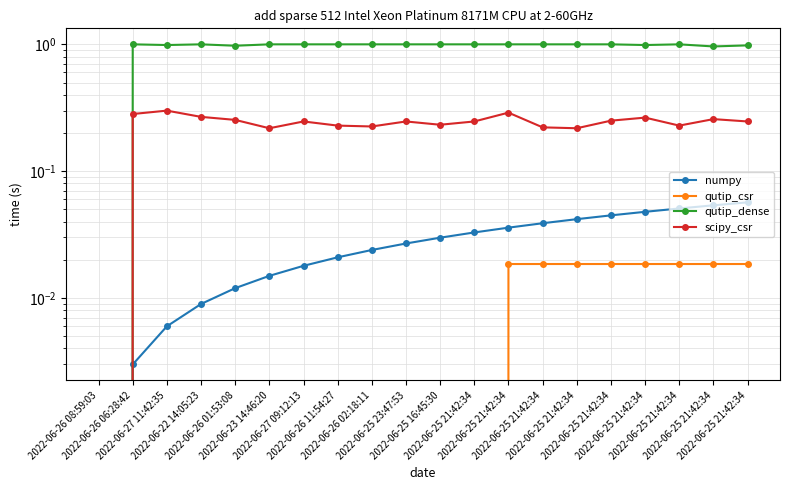

What is the sum of all qutip_csr values?

0.1